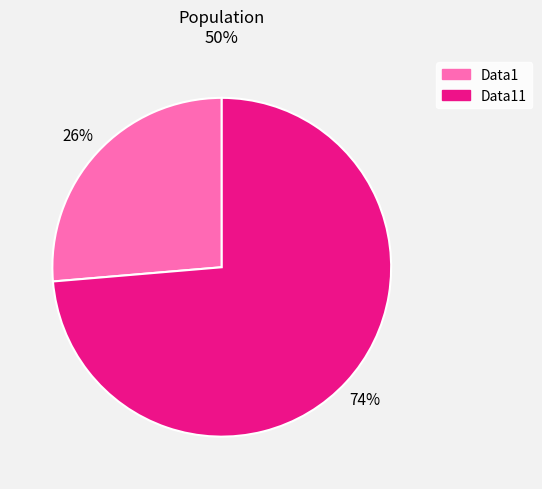

Is there a majority slice in this chart?

Yes